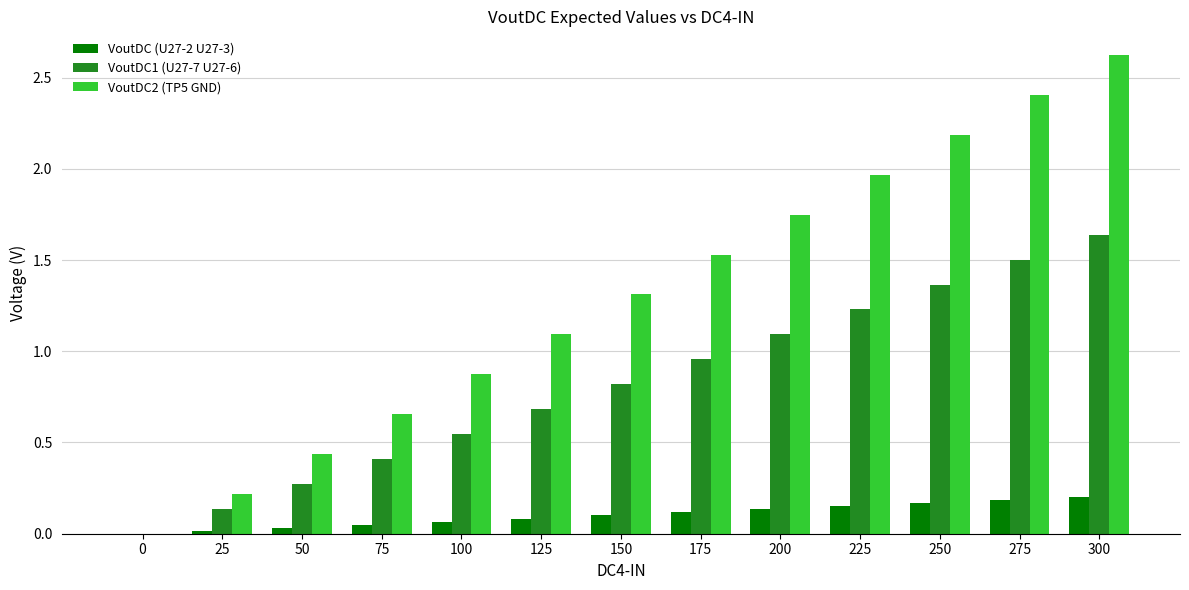

Is the value of VoutDC2 (TP5 GND) at 25 greater than the value of VoutDC (U27-2 U27-3) at 0?

Yes